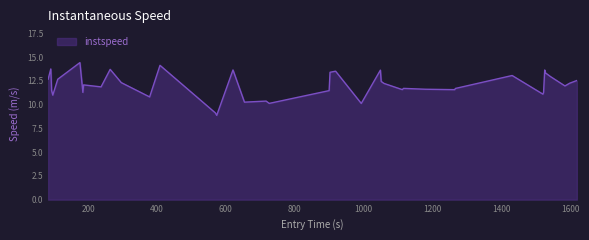

Does the chart have visible grid lines?

No